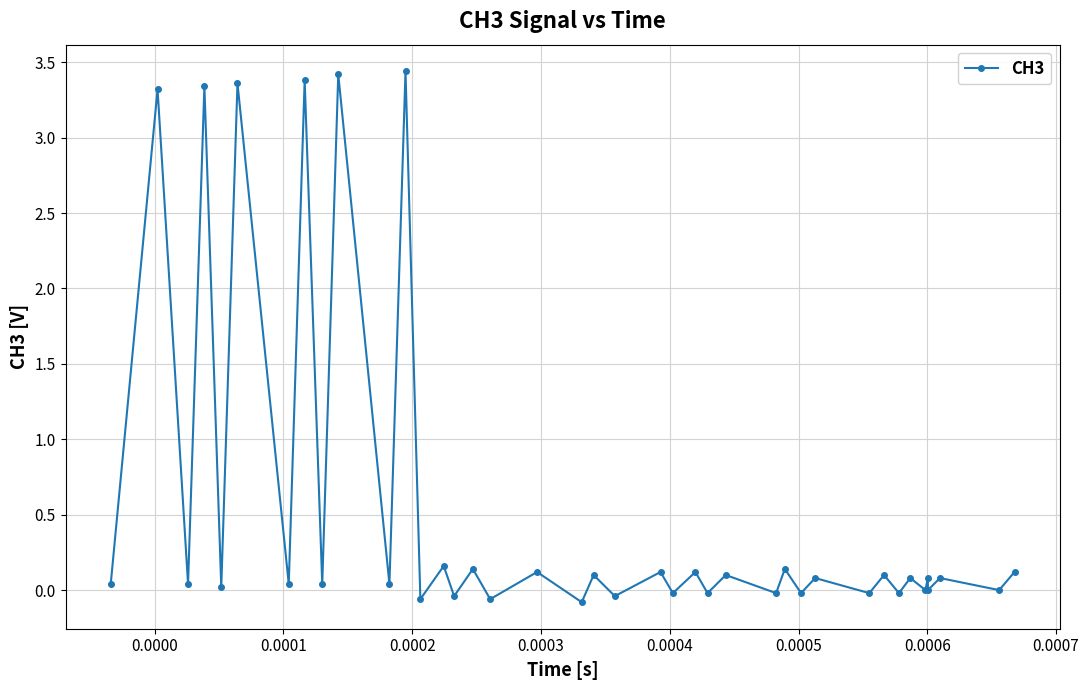

What is the difference between the maximum and minimum values?

3.5